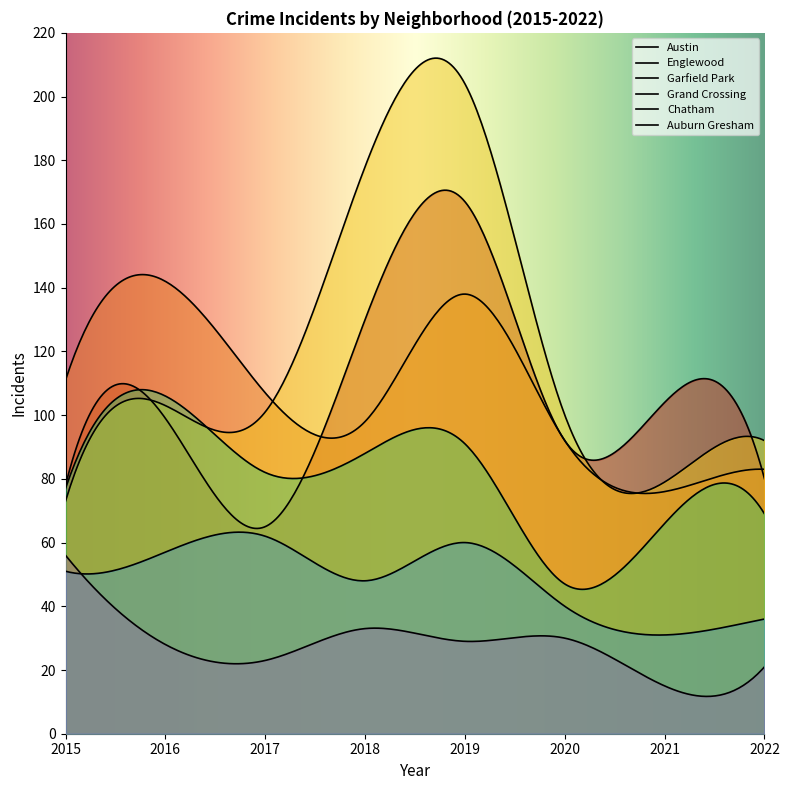

How many data points does each series have?

8